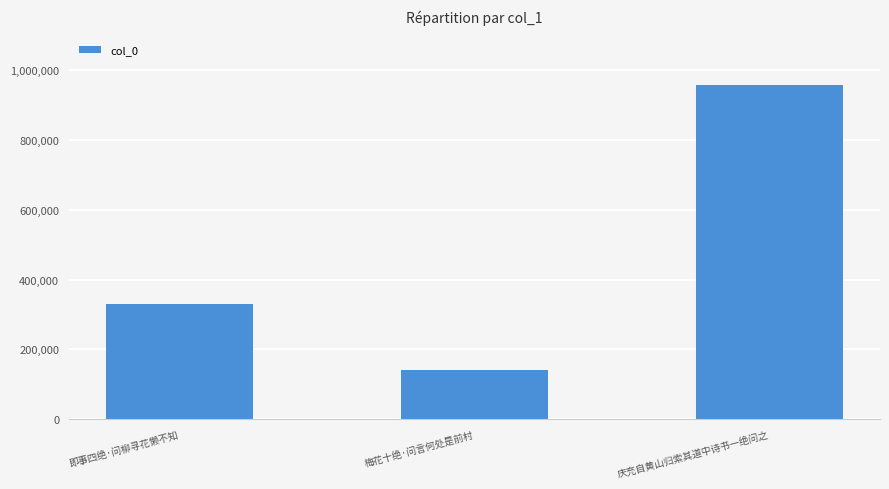

Rank the categories by value from highest to lowest.

庆充自黄山归索其道中诗书一绝问之, 即事四绝·问柳寻花懒不知, 梅花十绝·问言何处是前村